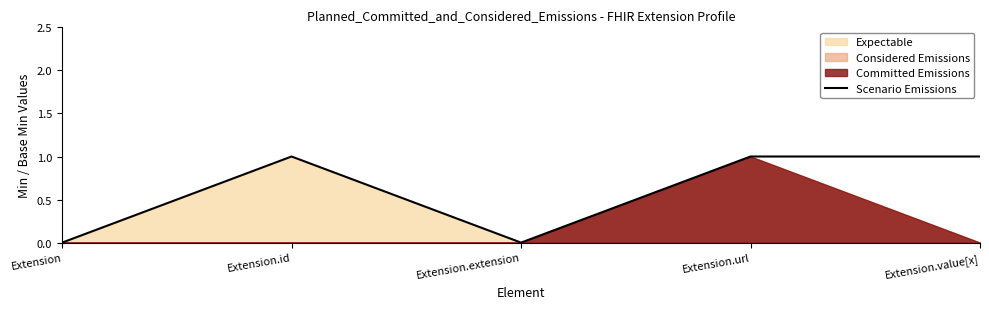

The value at Extension.id is 1. True or false?

False